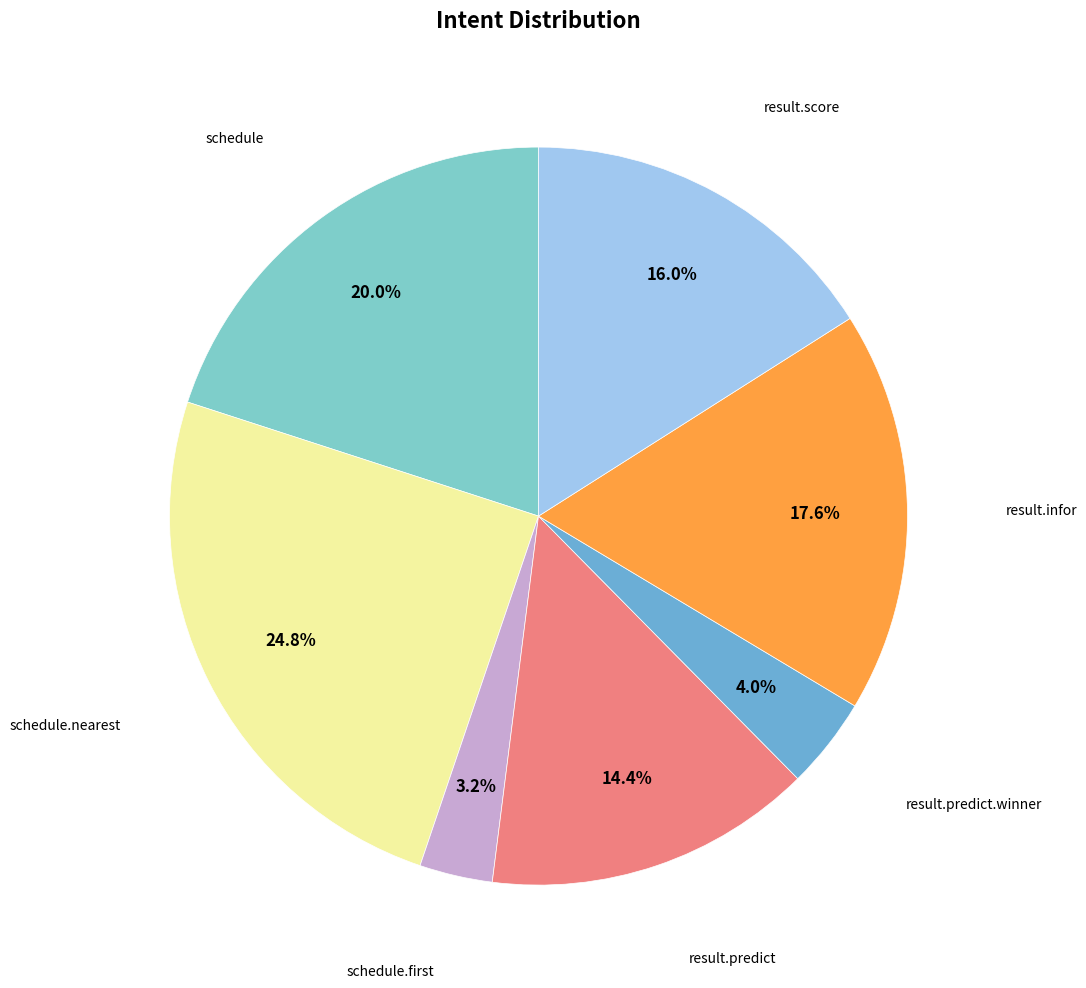

Which category has the biggest portion of the pie?

schedule.nearest